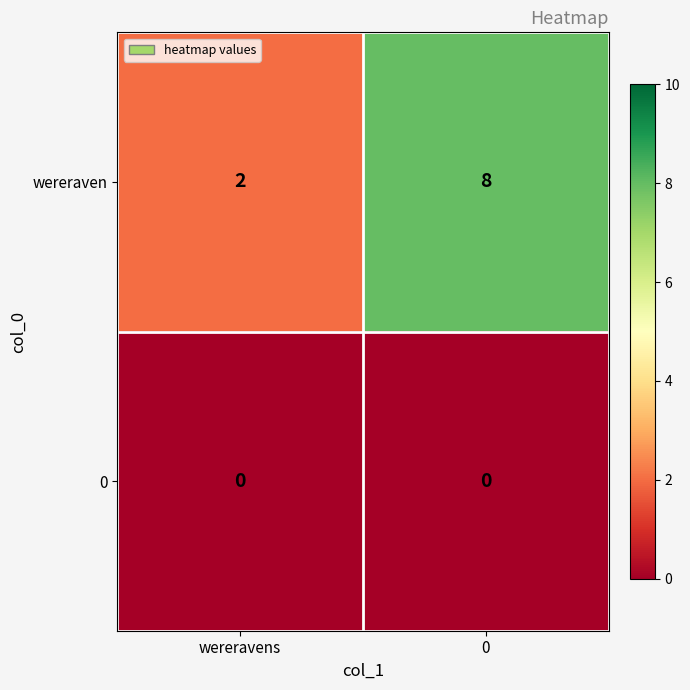

Rank the series by their average value, from highest to lowest.

wereraven, 0